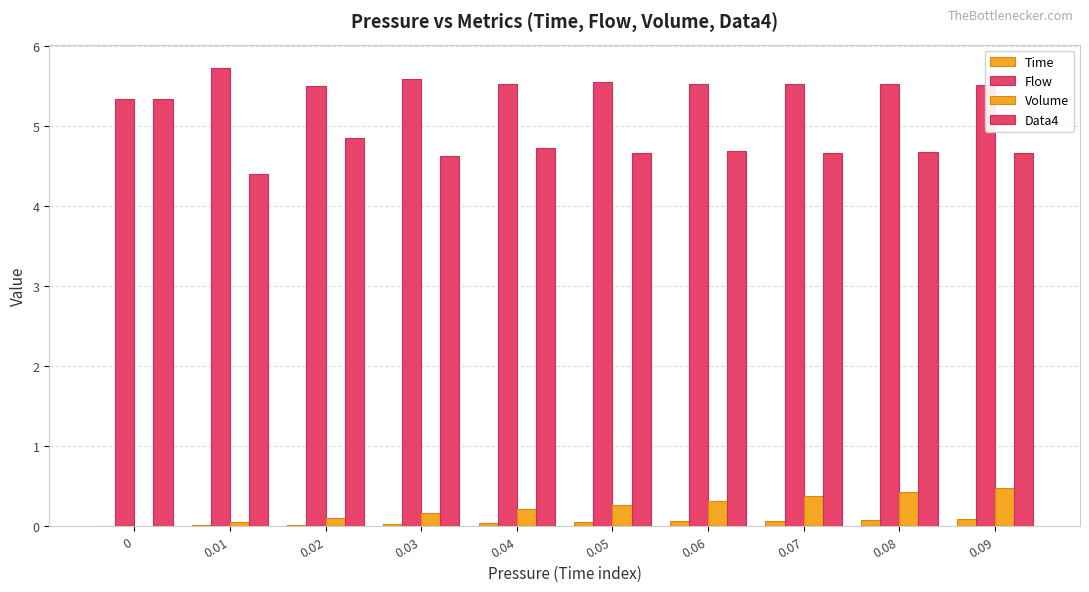

Is it true that Data4 equals 4.7 at 0.09?

True